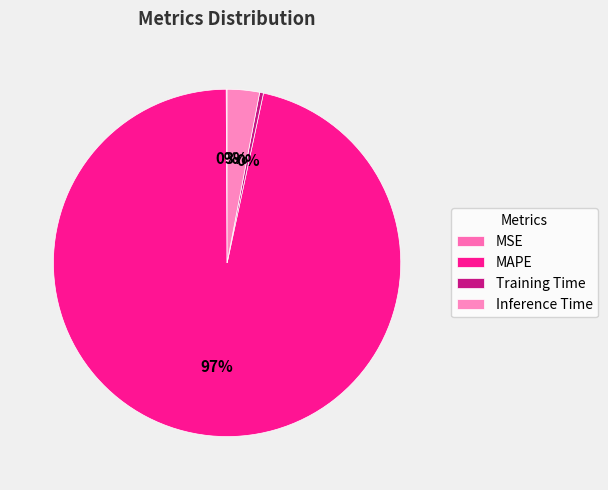

True or false: MSE accounts for 0% of the total.

True